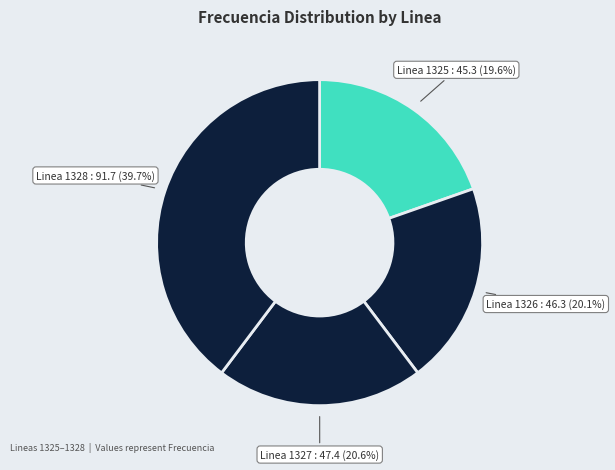

What is the smallest slice in the pie chart?

Linea 1325